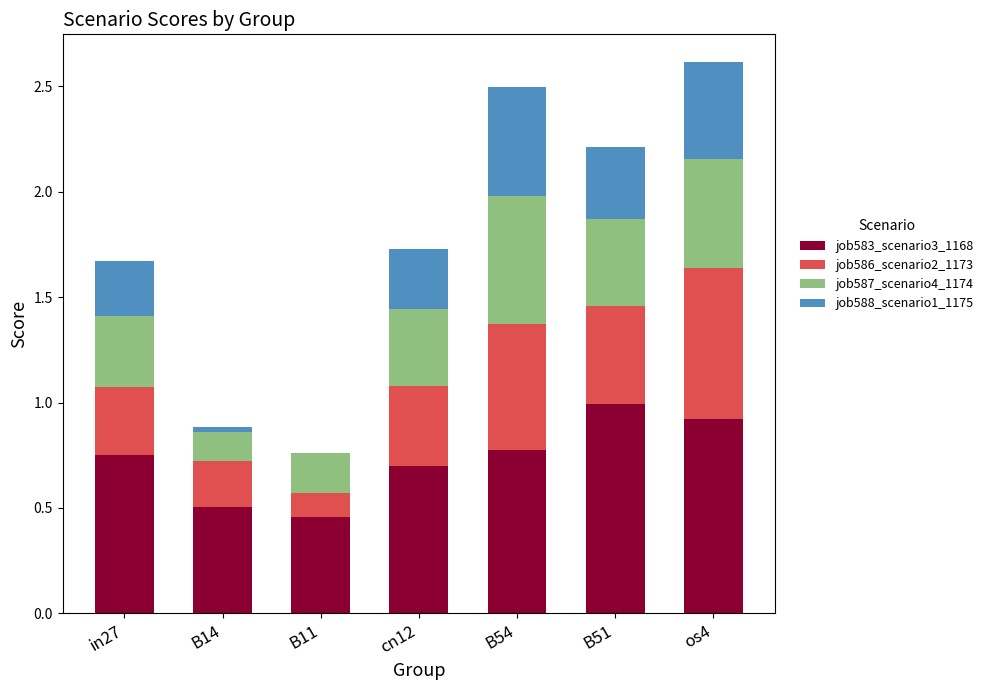

How many series are shown in this chart?

4